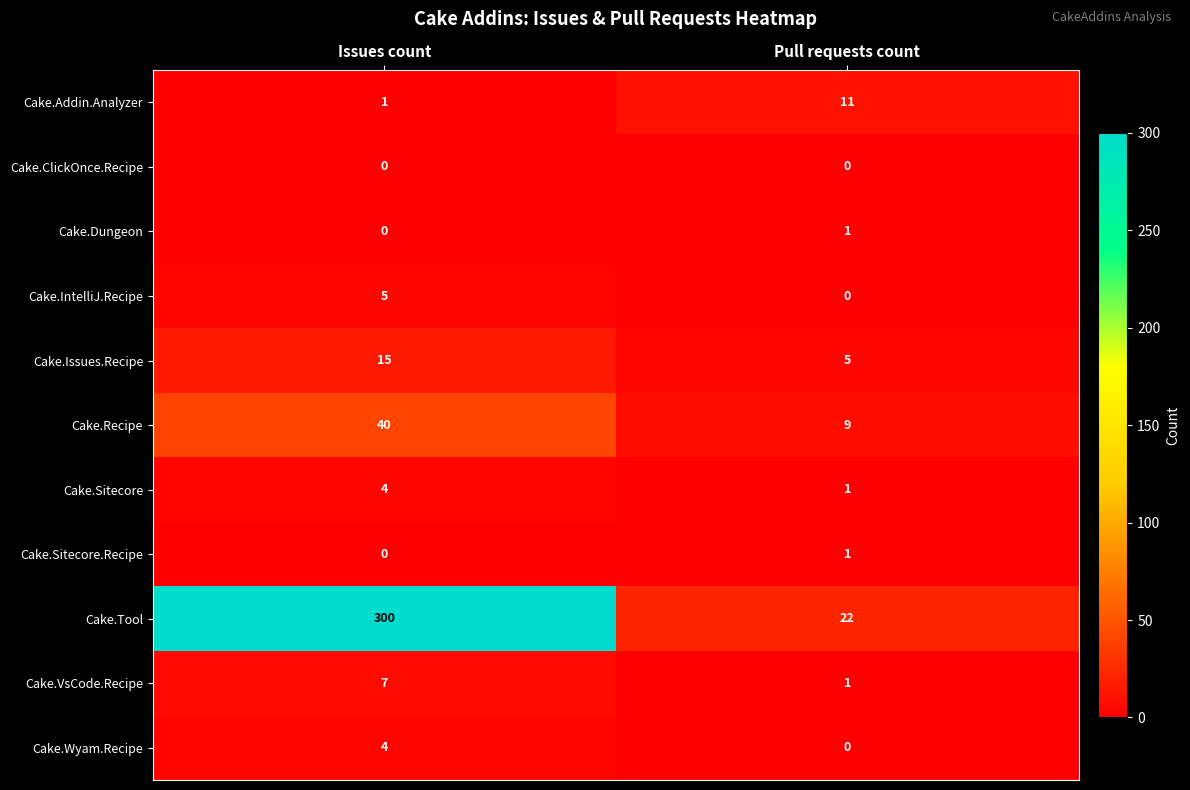

True or false: Cake.Wyam.Recipe has a value of 4 at Issues count.

True